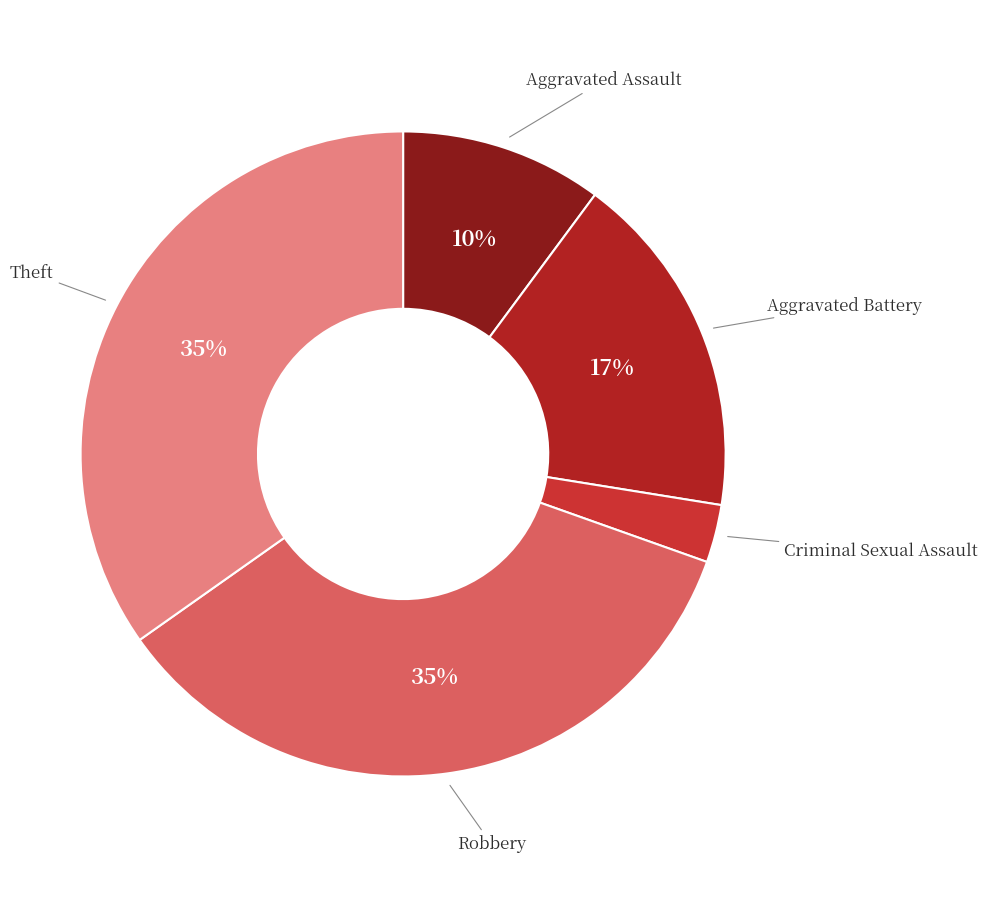

To the nearest percent, what is the average slice percentage?

20%